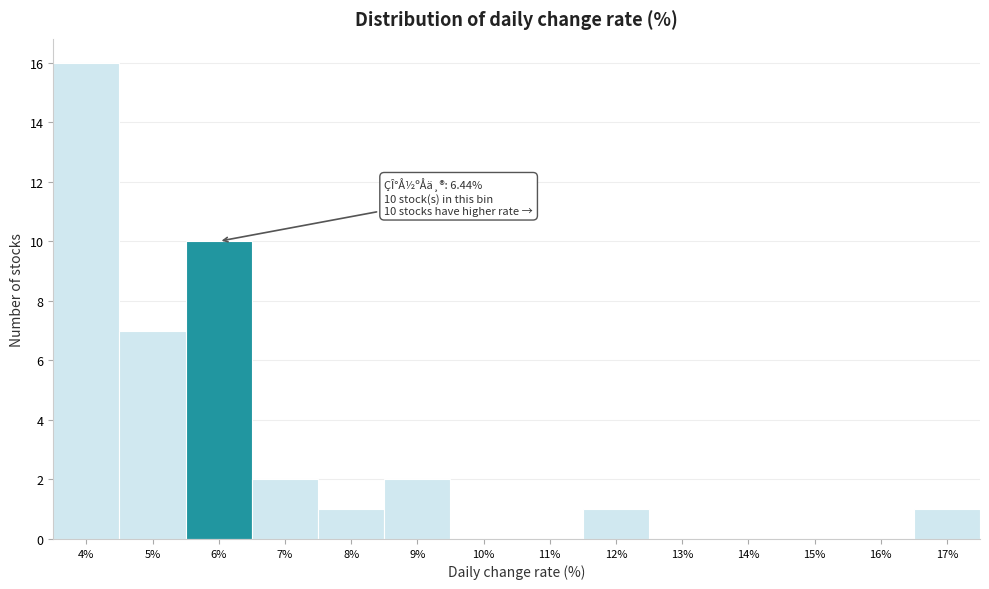

Reading left to right, transcribe all the data shown in this chart.

4%=16	5%=7	6%=10	7%=2	8%=1	9%=2	10%=0	11%=0	12%=1	13%=0	14%=0	15%=0	16%=0	17%=1